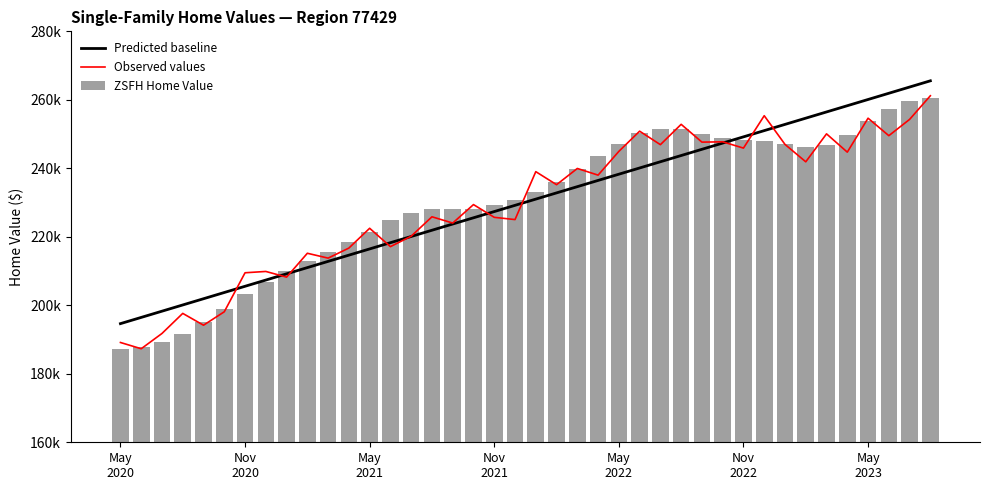

True or false: ZSFH Home Value has a value of 342113.2 at May 2023.

False